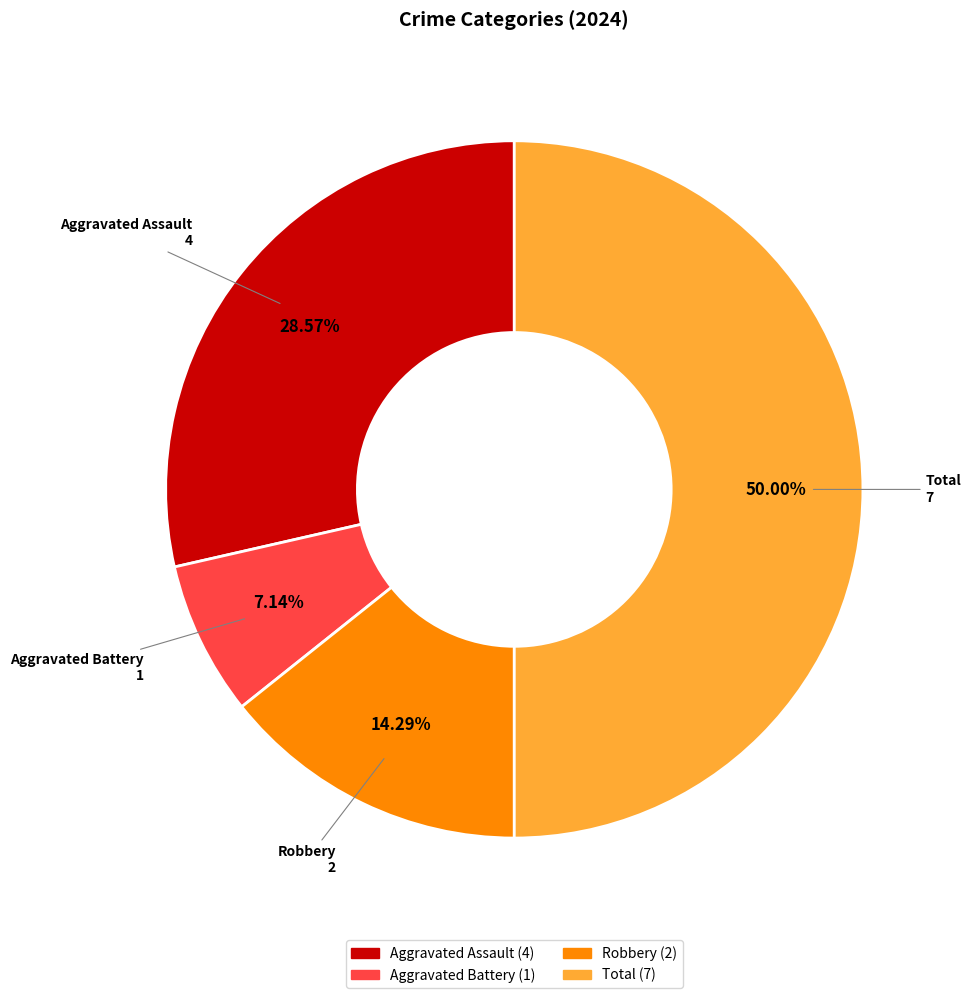

How many slices are in this pie chart?

4